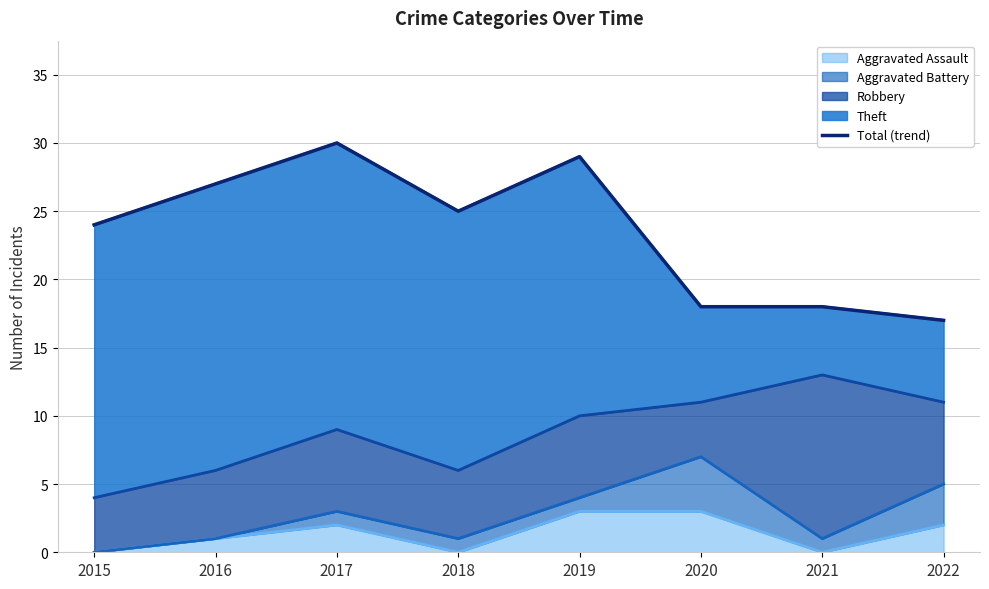

Approximately how many times larger is the value at 2018 compared to 2021?

1.4